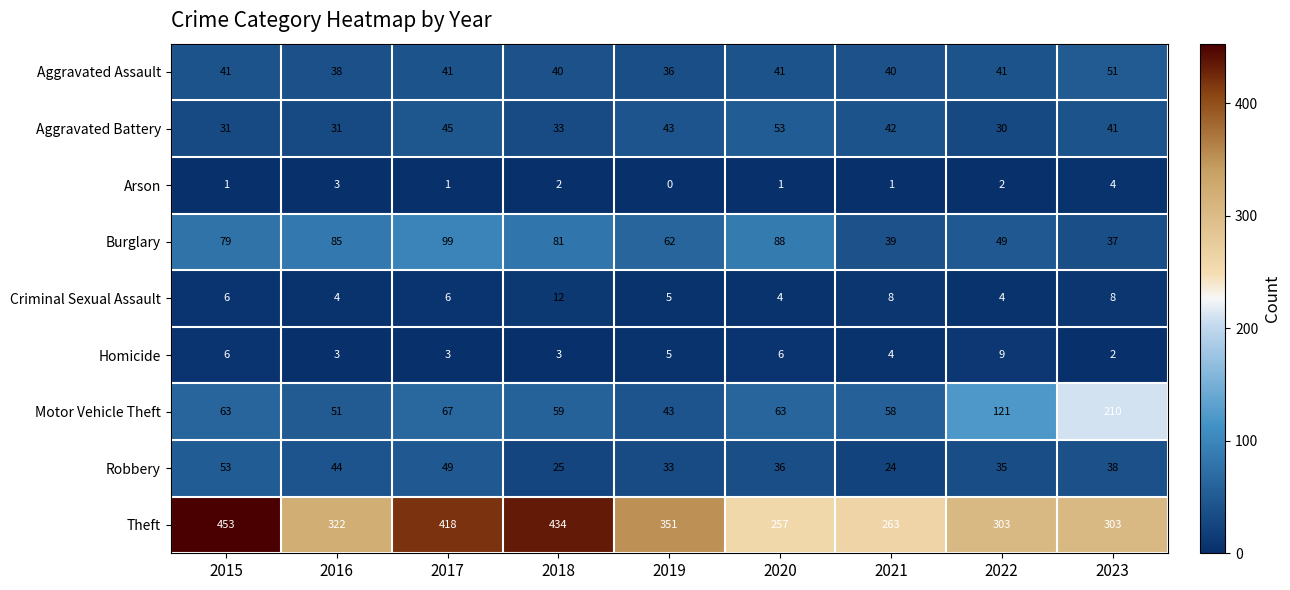

The Motor Vehicle Theft series shows 121 at 2022. True or false?

True